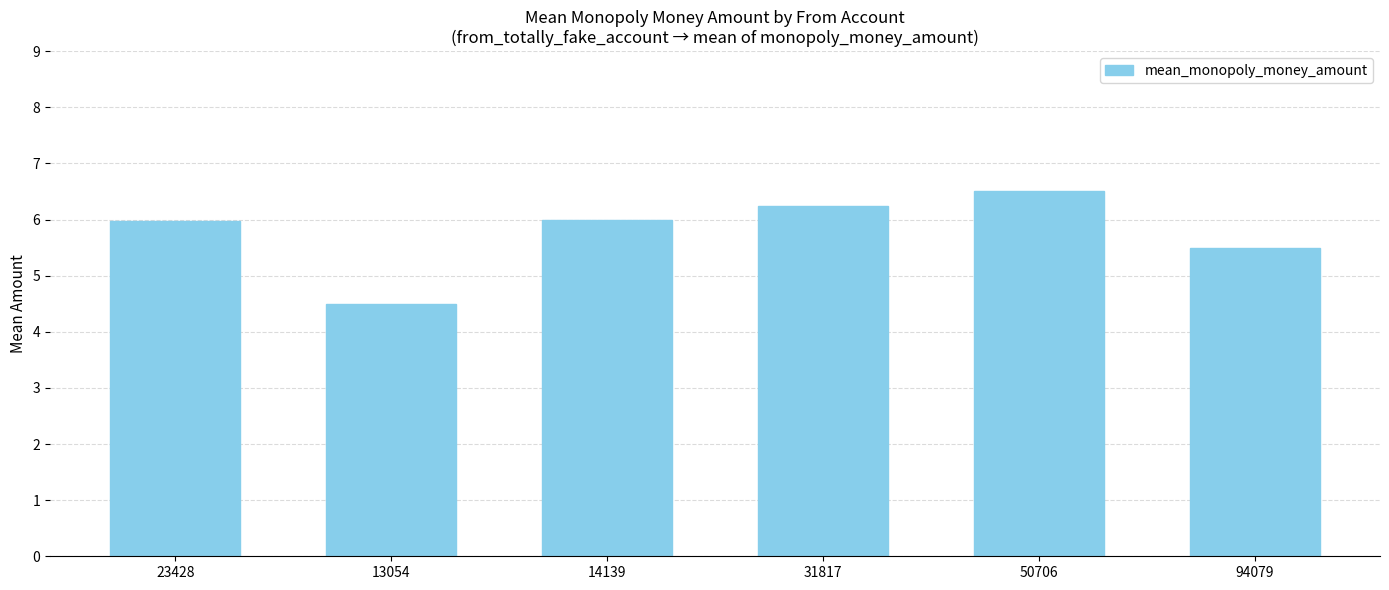

Approximately how many times larger is the value at 50706 compared to 23428?

1.1